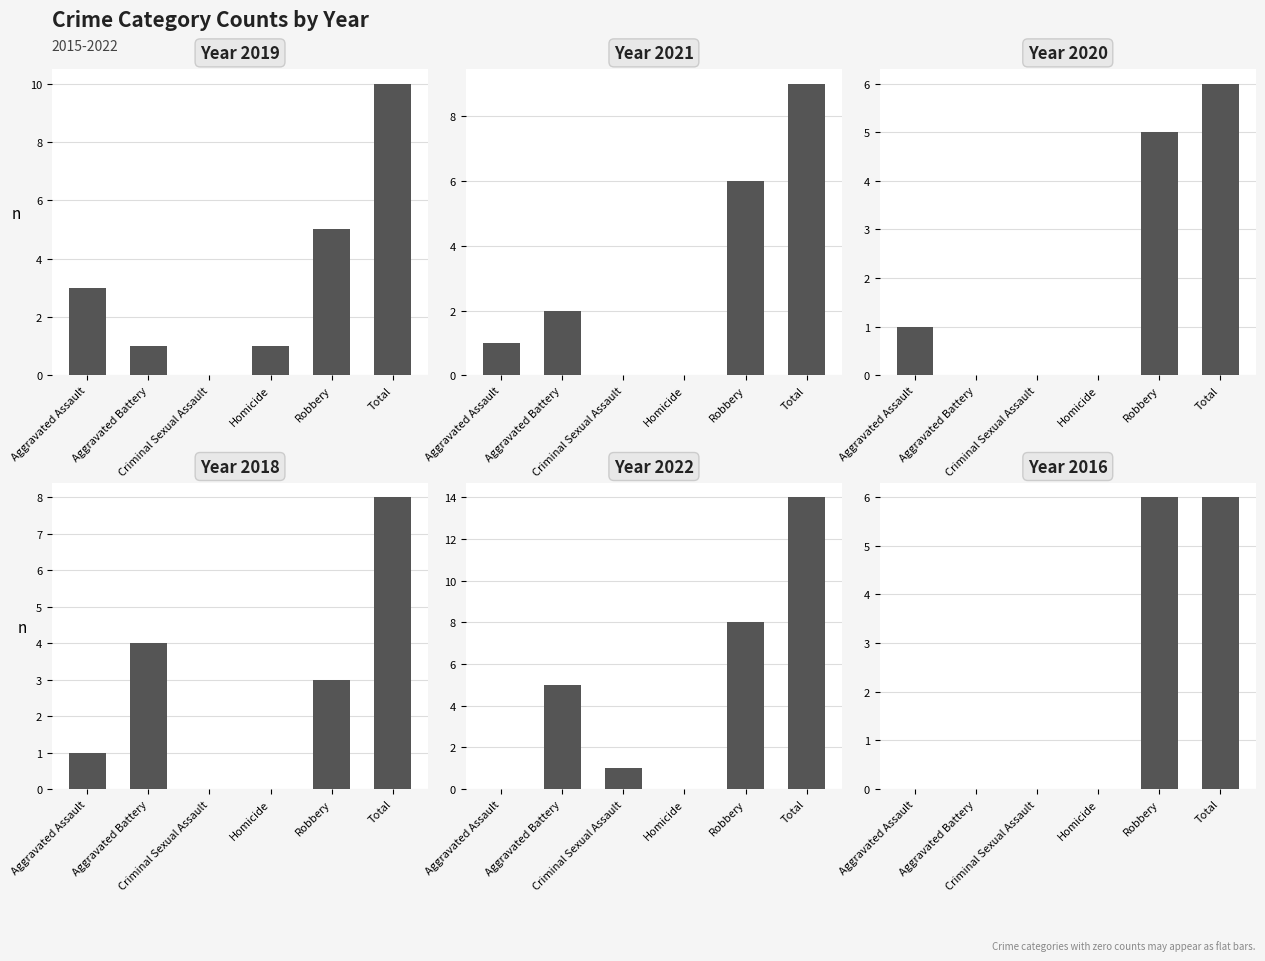

What position from the right is Total?

1